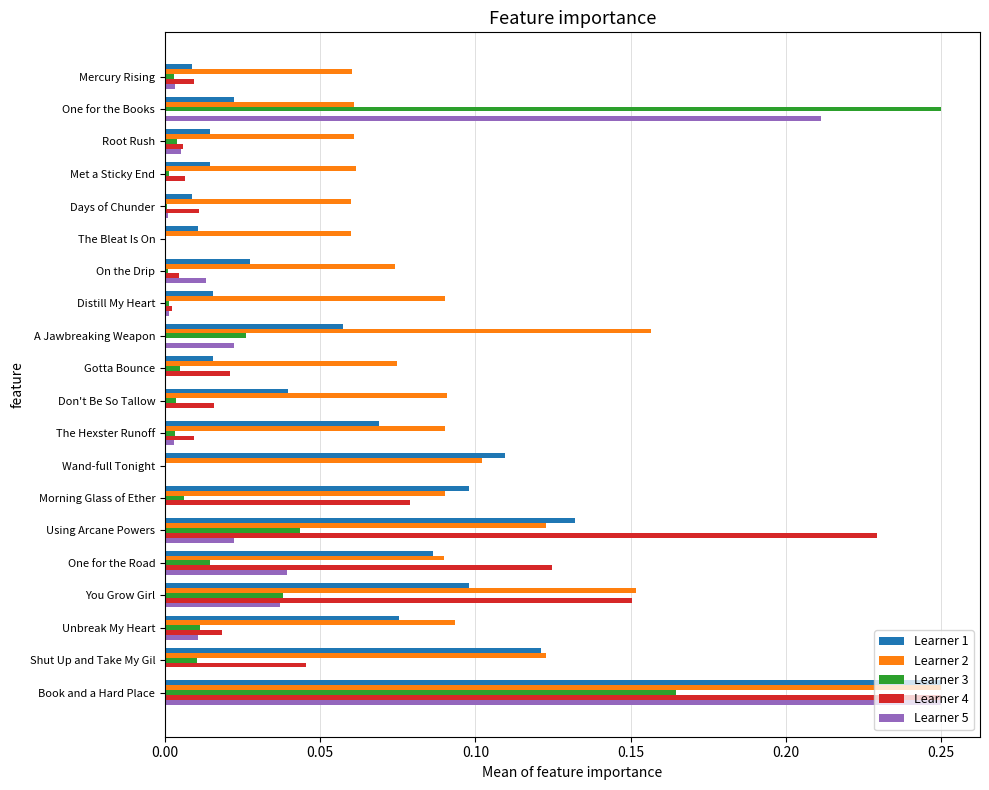

At which category is the sum across all series the highest?

Book and a Hard Place